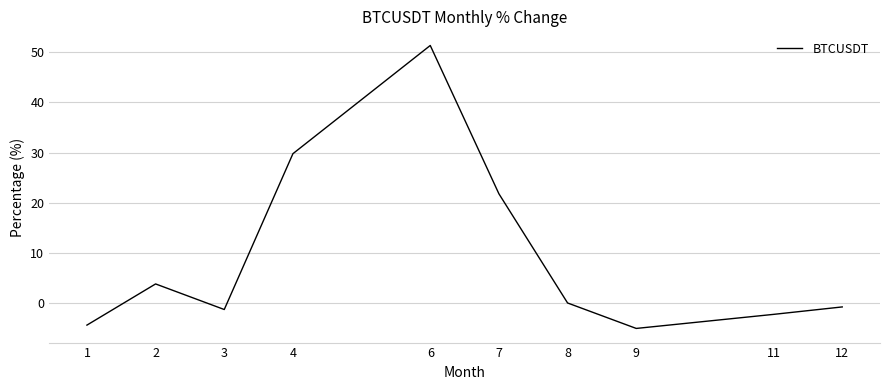

Is this an area chart (filled region under the line)?

No